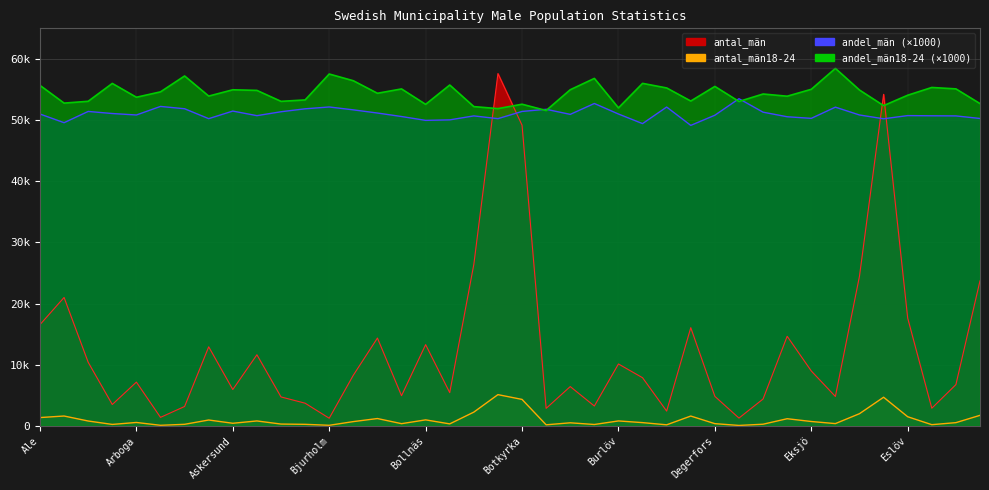

At which category does the chart reach its minimum across all series?

Dorotea